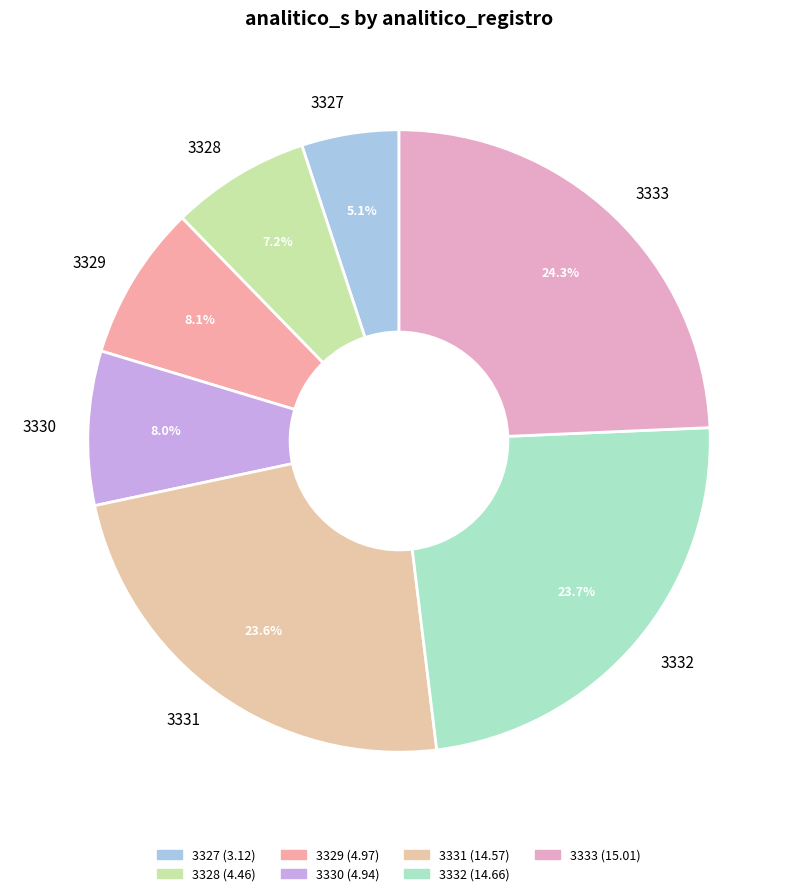

Count the number of slices in the pie.

7